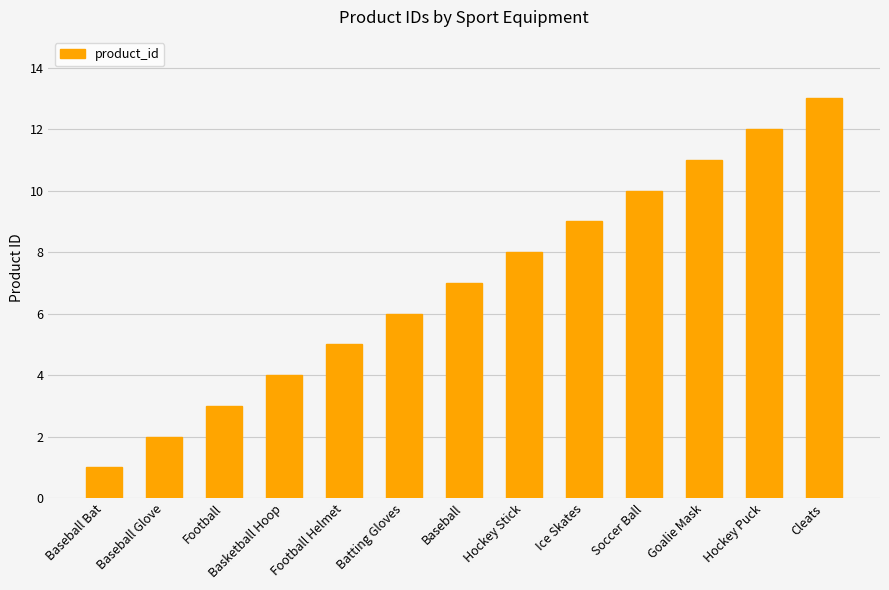

At which category does the chart reach its peak across all series?

Cleats